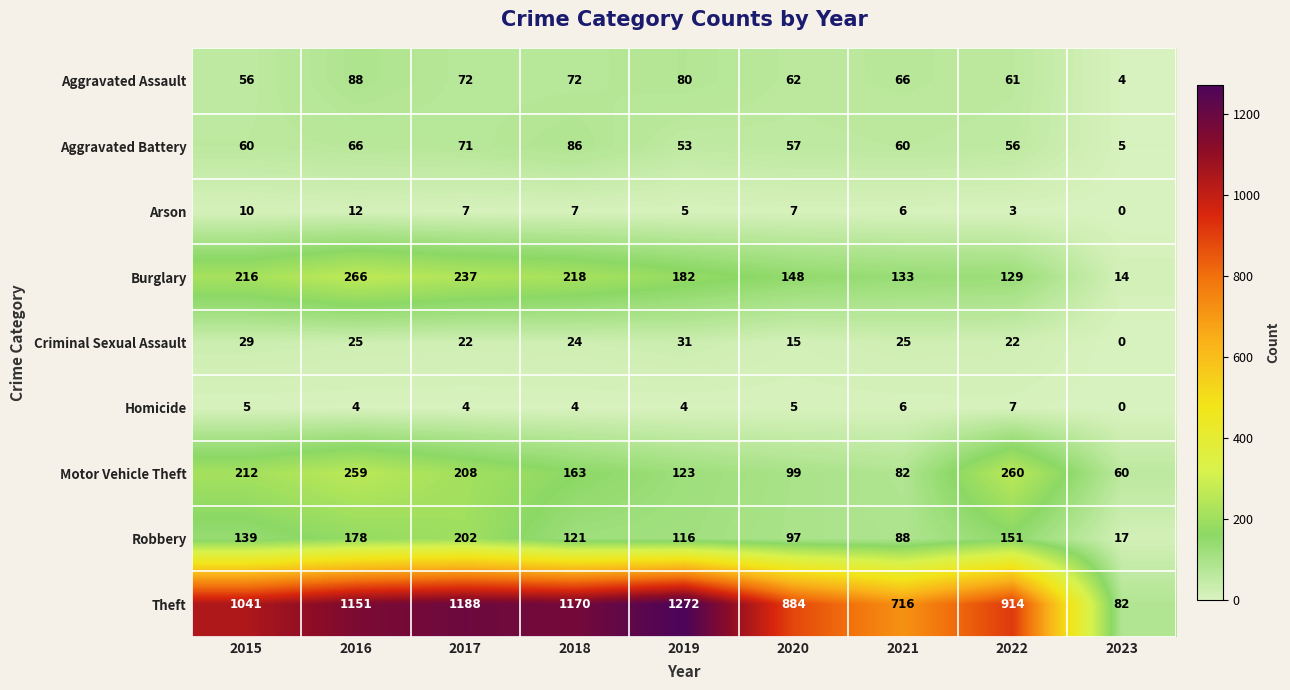

What is the difference between the highest and lowest values at 2022?

911